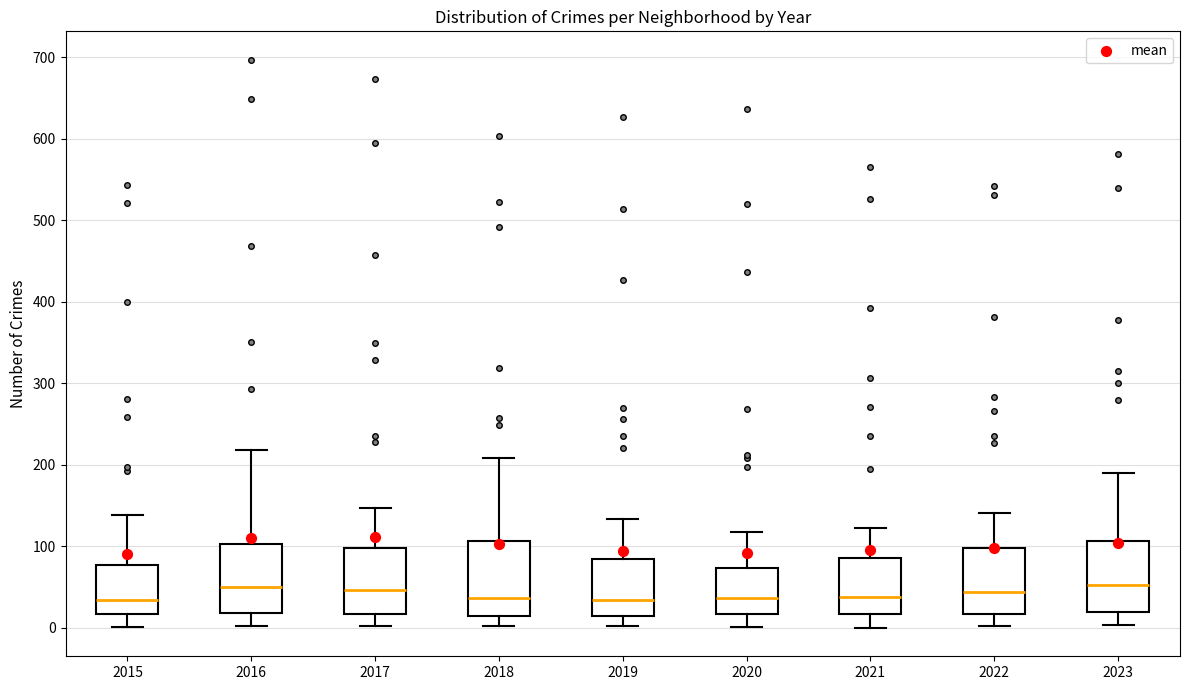

Reading left to right, read every box against the y-axis: the position of its median line, the range the box covers, and the ends of its whiskers. The values are not printed on the chart, so give them approximately, as read against the axis.

2015: median 30, box 20 to 80, whiskers 0 to 140
2016: median 50, box 20 to 100, whiskers 0 to 220
2017: median 50, box 20 to 100, whiskers 0 to 150
2018: median 40, box 20 to 110, whiskers 0 to 210
2019: median 30, box 20 to 80, whiskers 0 to 130
2020: median 40, box 20 to 70, whiskers 0 to 120
2021: median 40, box 20 to 90, whiskers 0 to 120
2022: median 40, box 20 to 100, whiskers 0 to 140
2023: median 50, box 20 to 110, whiskers 0 to 190